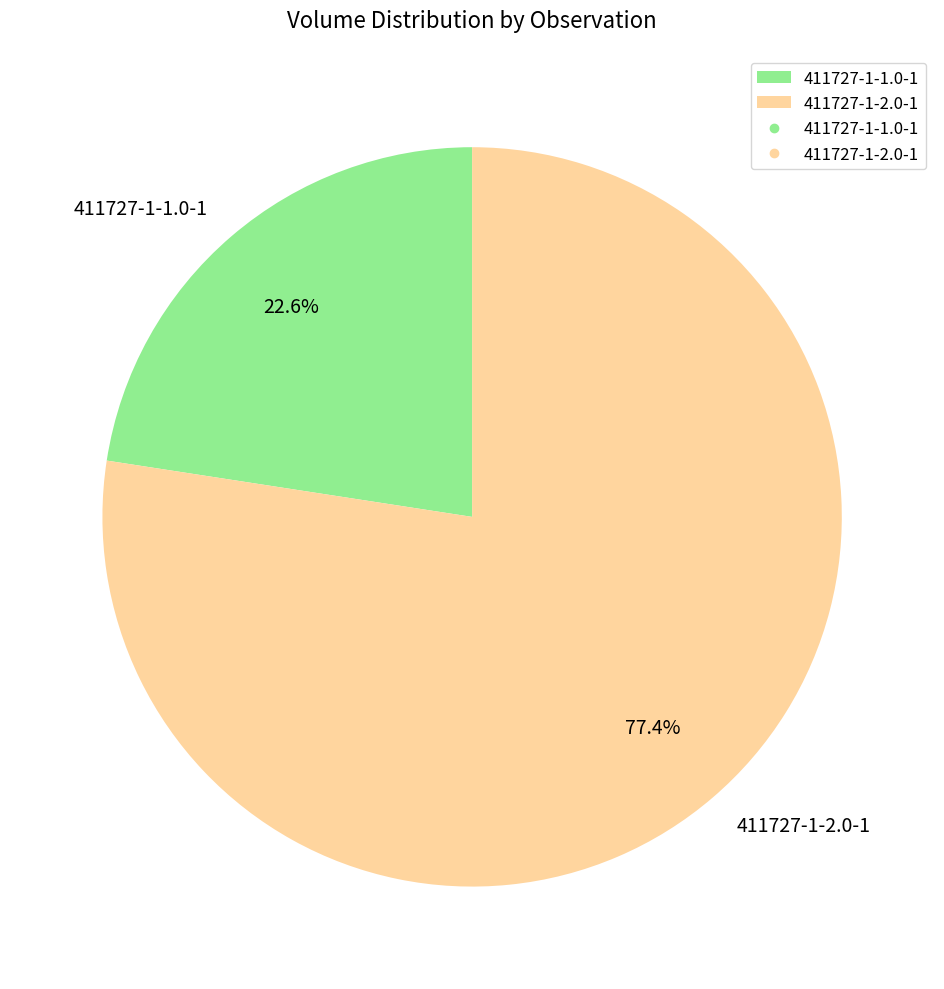

How many slices are in this pie chart?

2